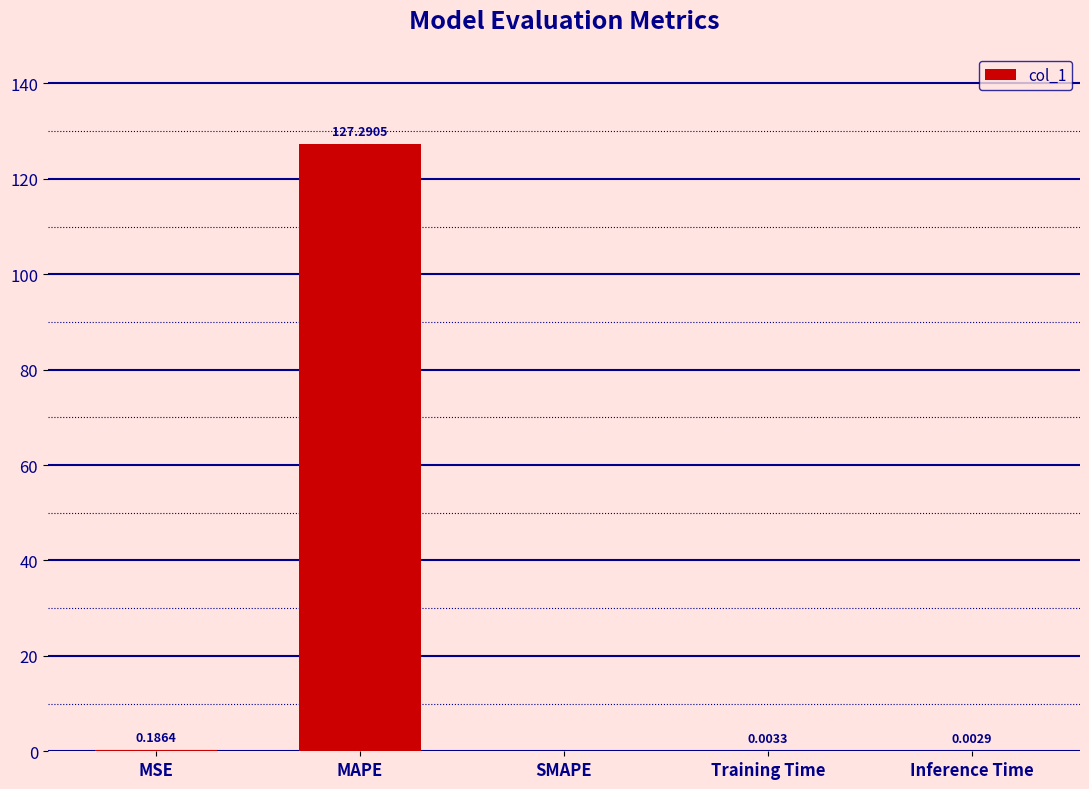

Which category has the highest value across all series?

MAPE